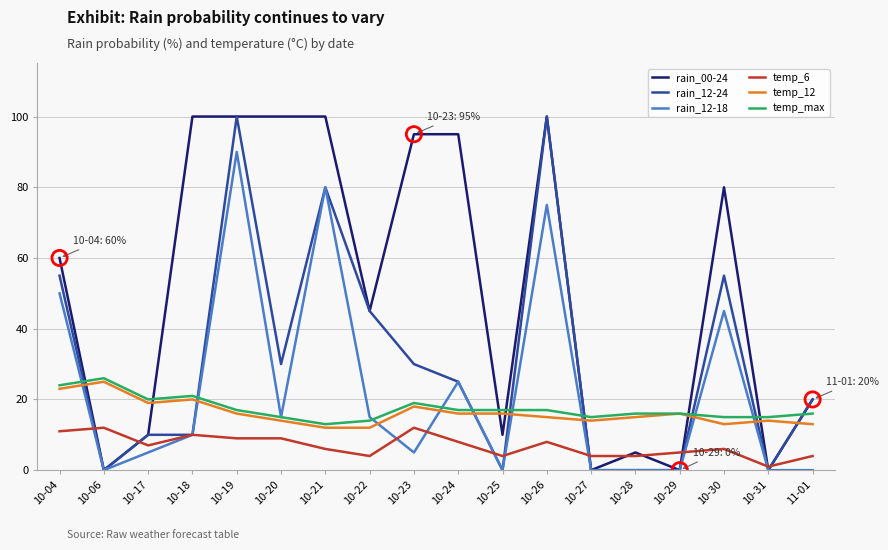

Which series has the largest total across all categories?

rain_00-24